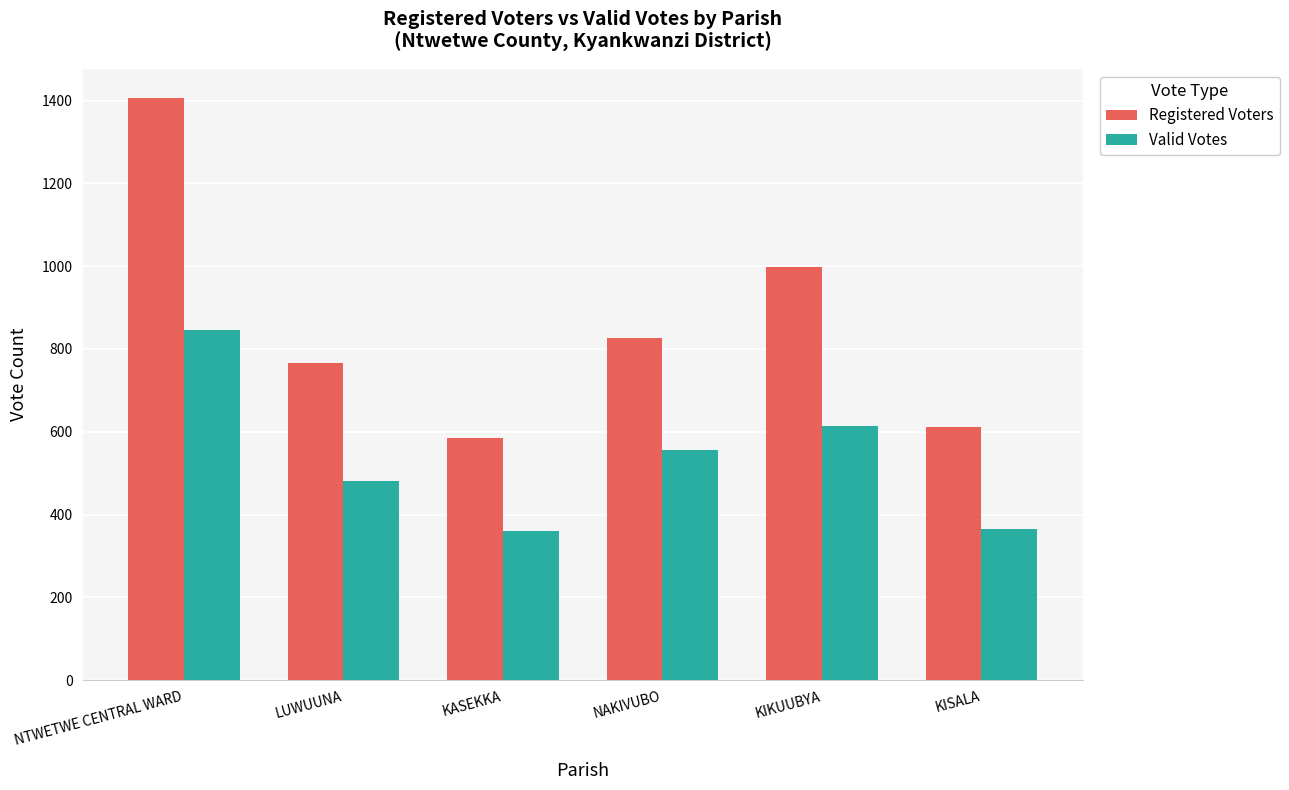

What is the spread (max minus min) of values at KASEKKA?

225